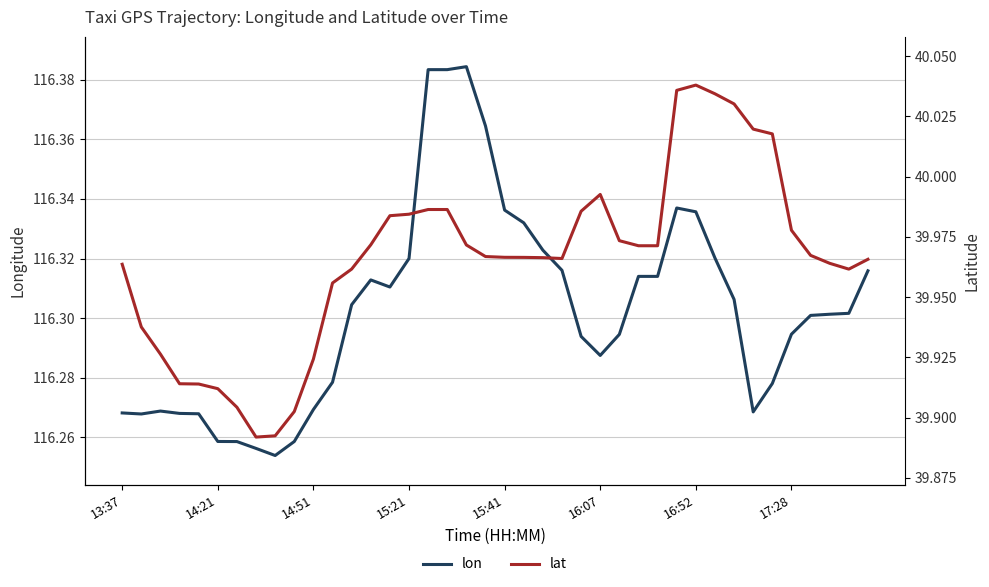

Where is the first local maximum for lat?

16:07